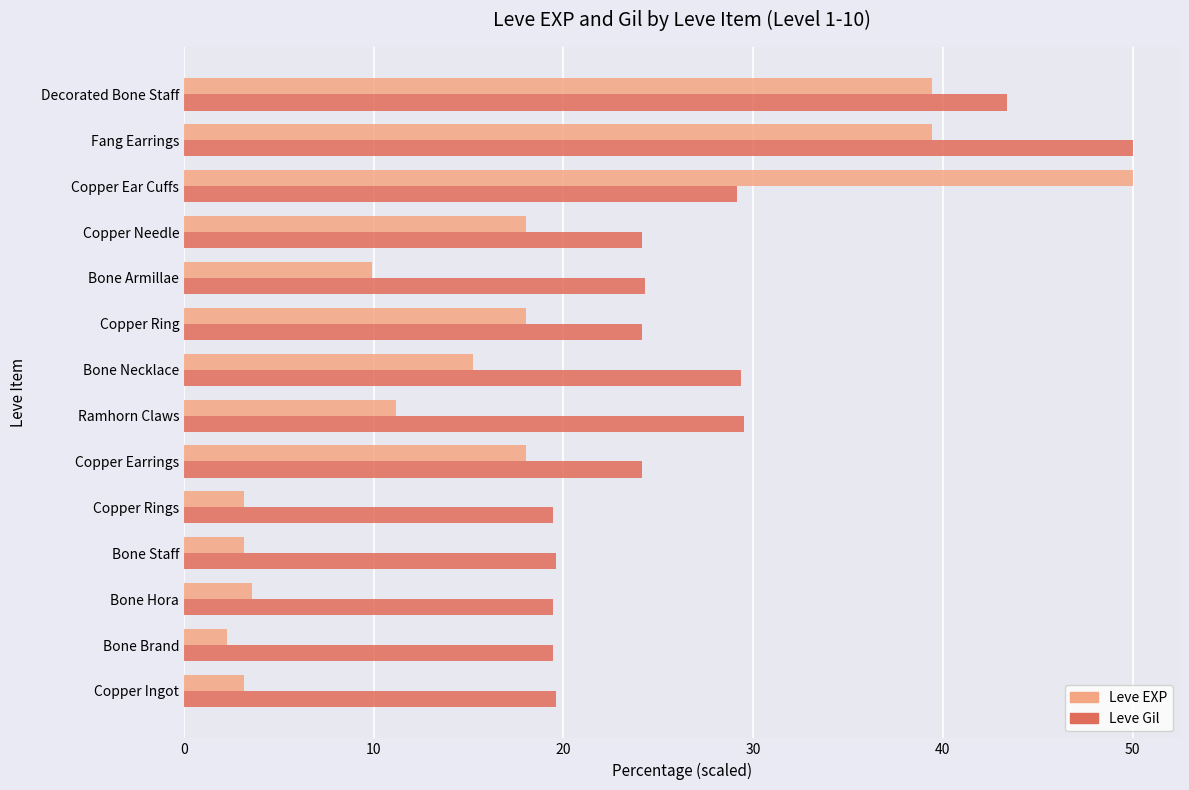

Which category has the highest value in the Leve Gil series?

Fang Earrings